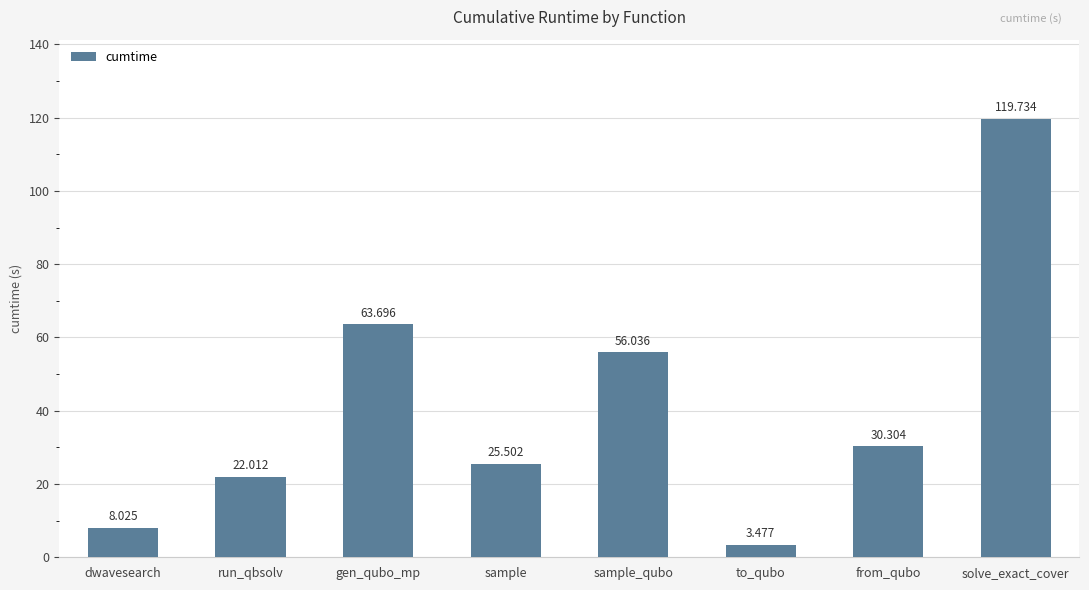

What is the change in value from run_qbsolv to sample?

+3.5